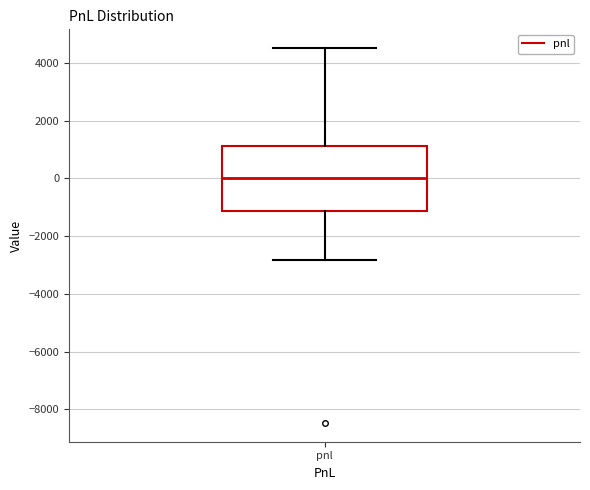

Transcribe this box plot: give where the median line is, the range the box spans, and where the two whiskers end, as read against the y-axis. The values are not printed on the chart, so give them approximately, as read against the axis.

median 0, box -1200 to 1200, whiskers -2800 to 4600